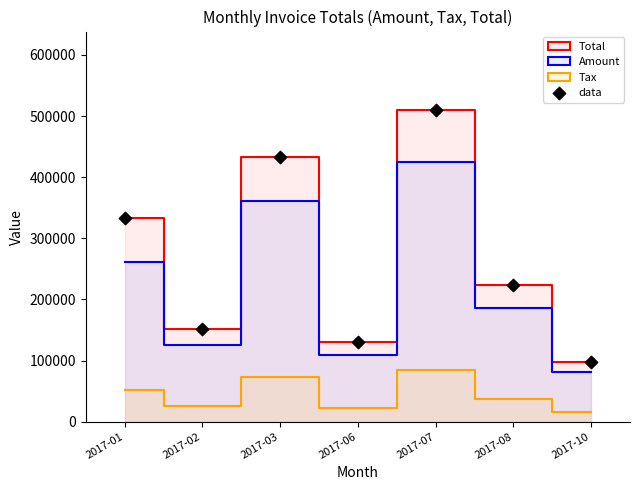

At which category is the sum across all series the highest?

2017-07